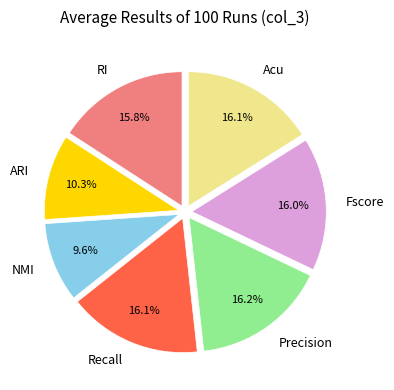

To the nearest percent, what portion does NMI represent?

10%